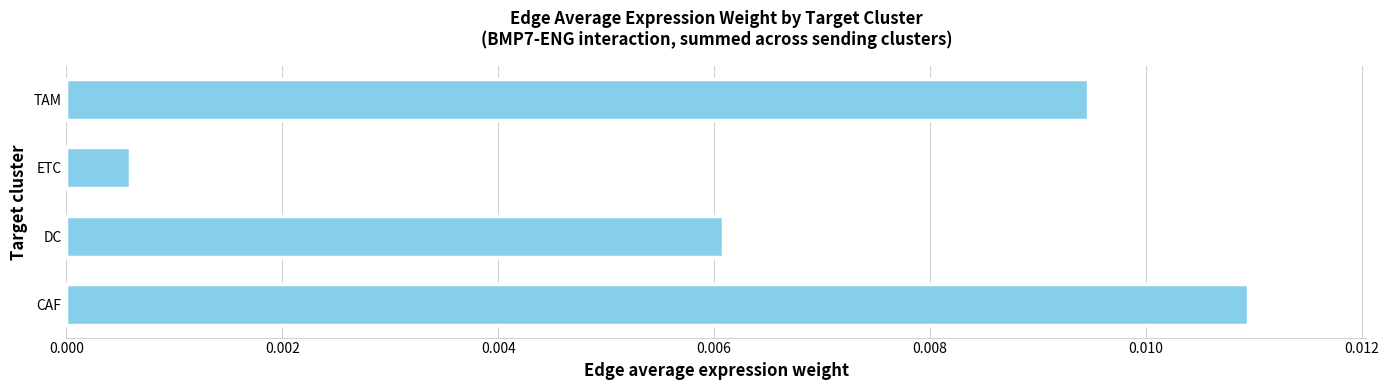

Rank the categories by value from lowest to highest.

ETC, DC, TAM, CAF